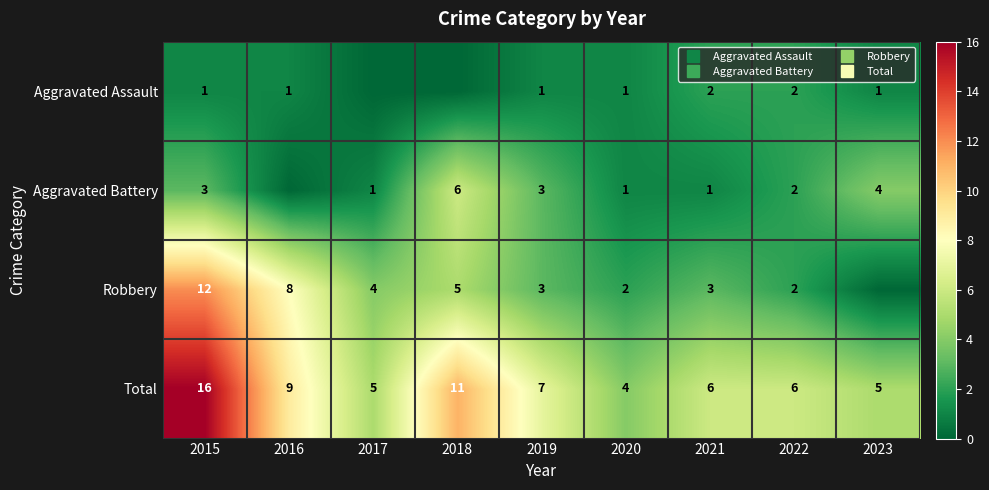

Where is Aggravated Battery nearest to the value 3?

2015